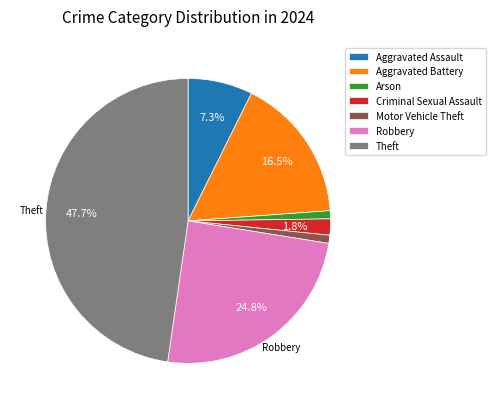

Which has a higher value, Aggravated Battery or Criminal Sexual Assault?

Aggravated Battery